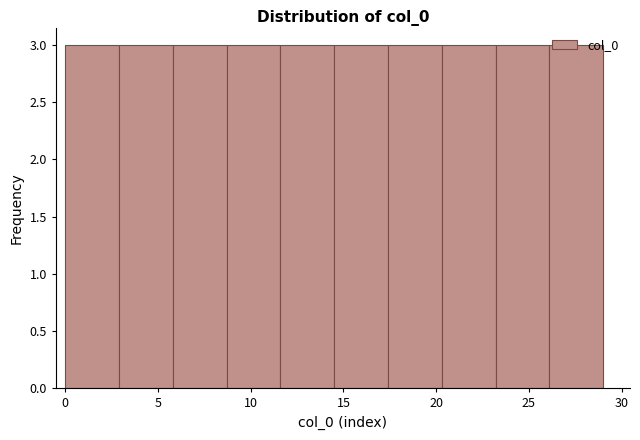

Reading left to right, list every bar in this chart as the range it spans on the x-axis followed by its height. Neither the bar edges nor the heights are printed on the chart, so give them approximately, as read against the axes.

0.0 to 2.9: 3
2.9 to 5.8: 3
5.8 to 8.7: 3
8.7 to 11.6: 3
11.6 to 14.5: 3
14.5 to 17.4: 3
17.4 to 20.3: 3
20.3 to 23.2: 3
23.2 to 26.1: 3
26.1 to 29.0: 3